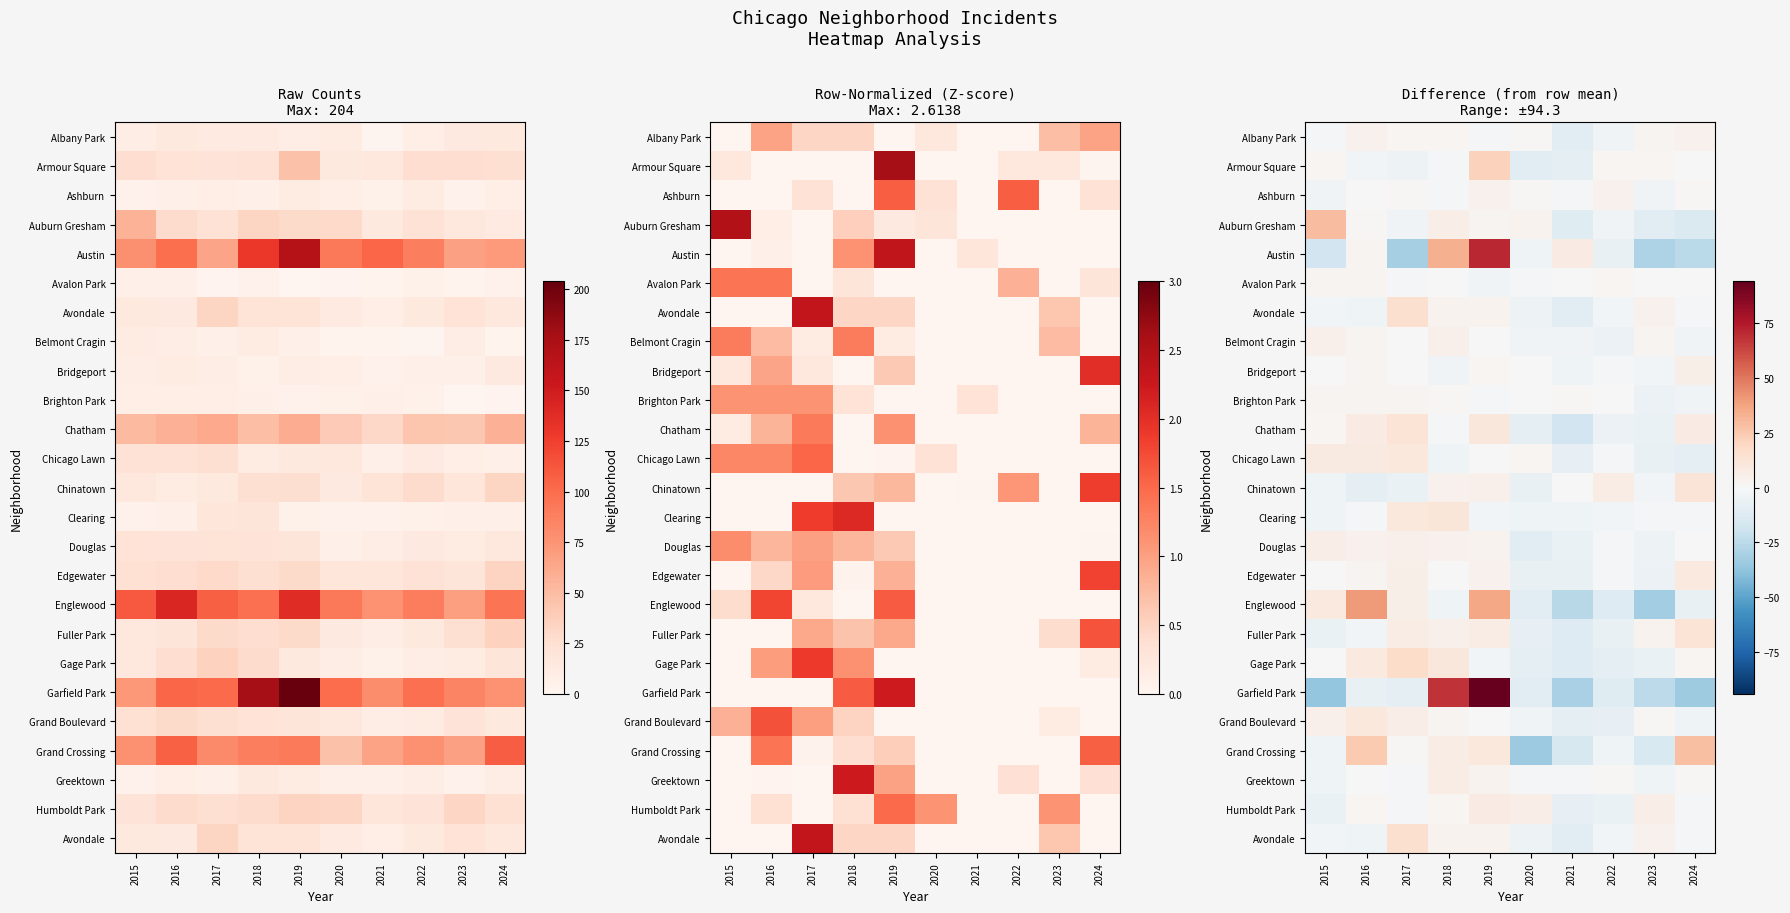

How many distinct data groups are displayed?

25